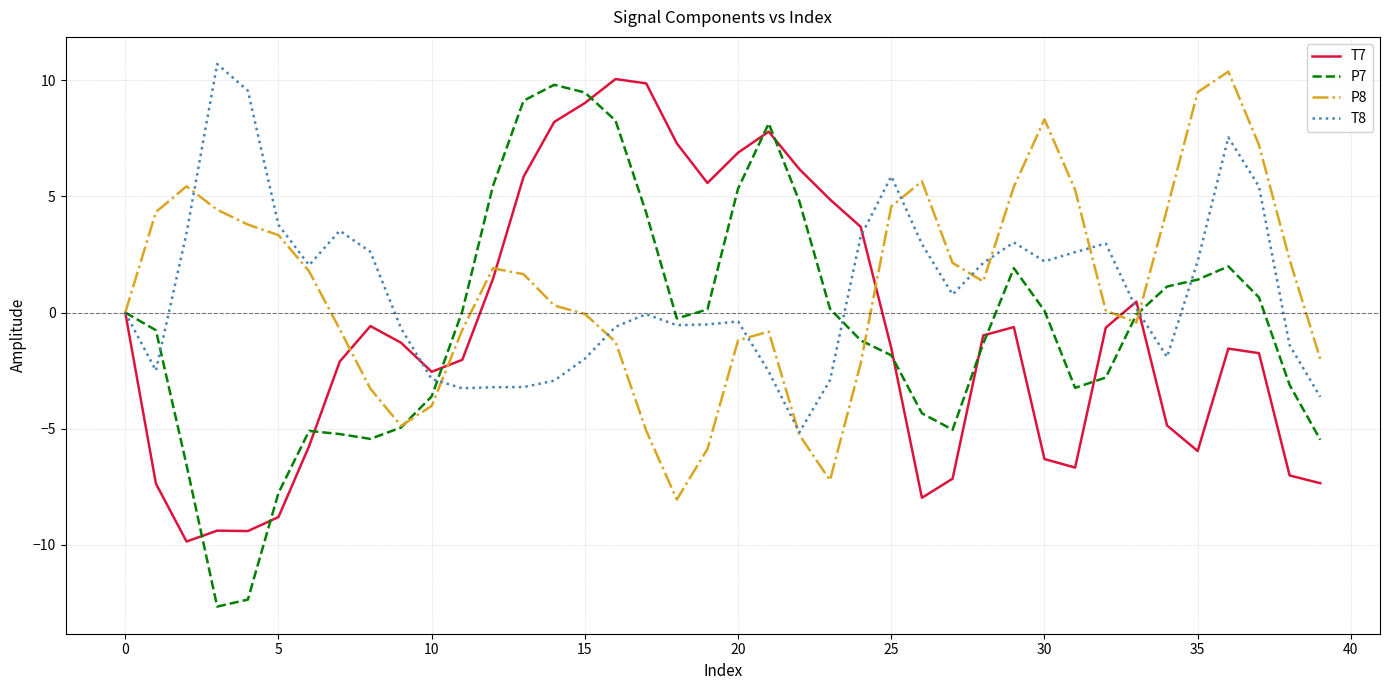

What is the sum of all P7 values?

-20.9